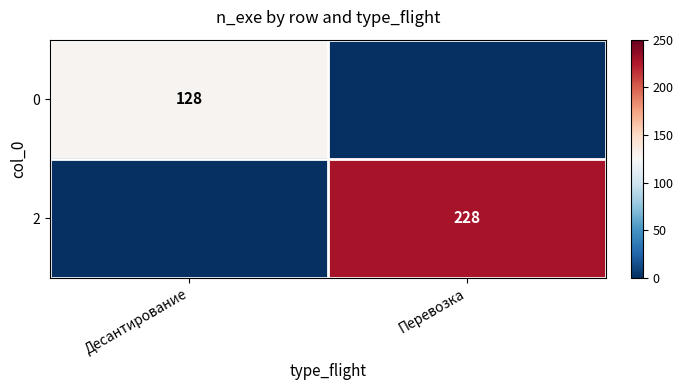

Is it true that 2 equals 228 at Перевозка?

True